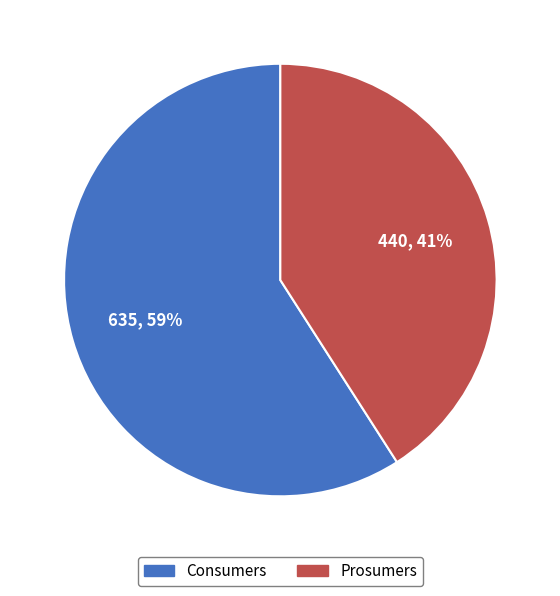

To the nearest percent, what percentage of the pie is Prosumers?

41%